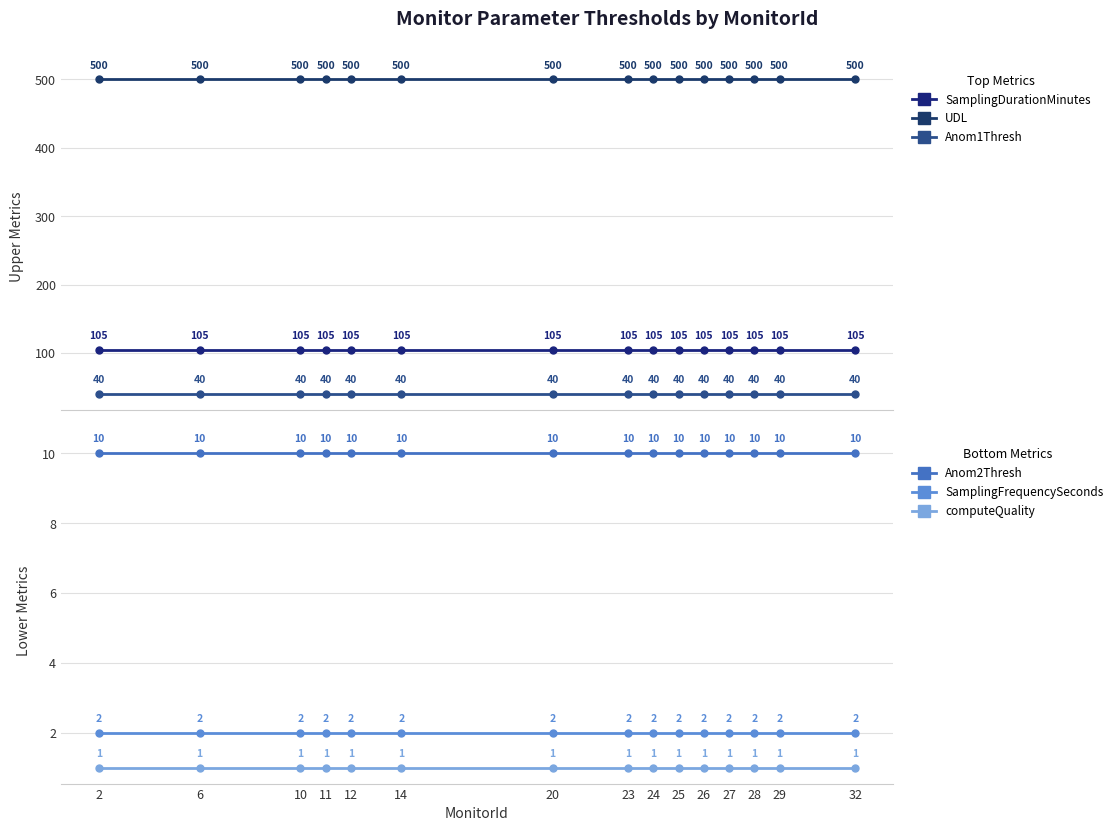

True or false: Anom2Thresh has more than 1 points higher than both neighbors.

False